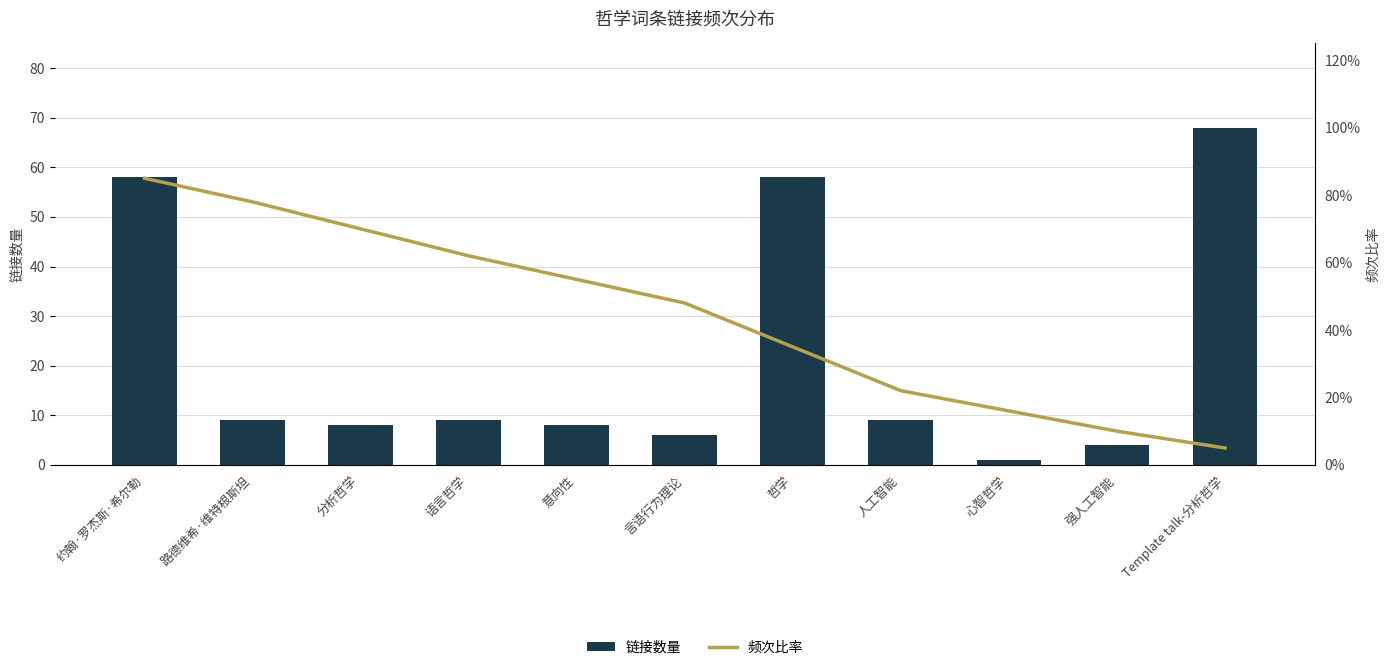

What is the sum of the 链接数量 values at 强人工智能 and 分析哲学?

12.0